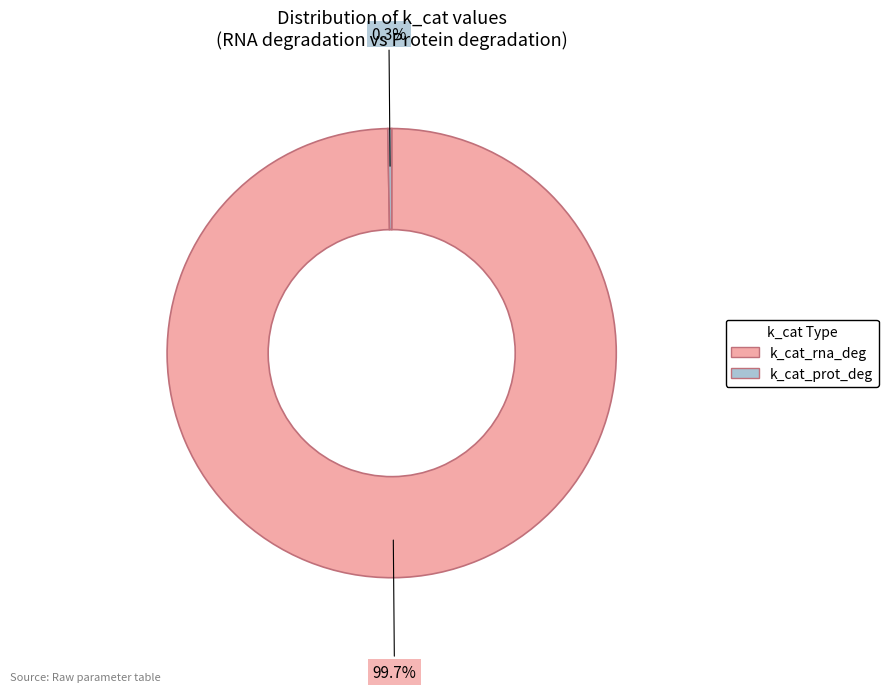

To the nearest percent, what is the difference between the largest and smallest slice percentages?

99%